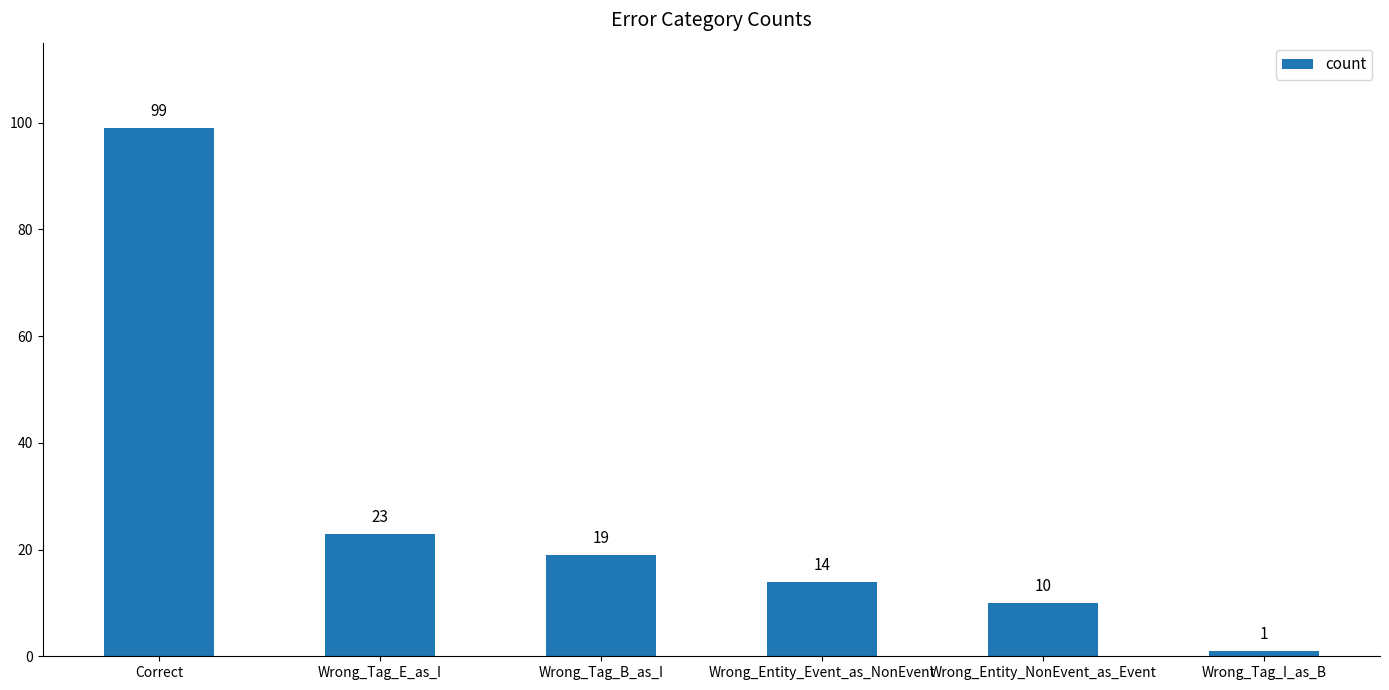

What is the sum of all values?

166